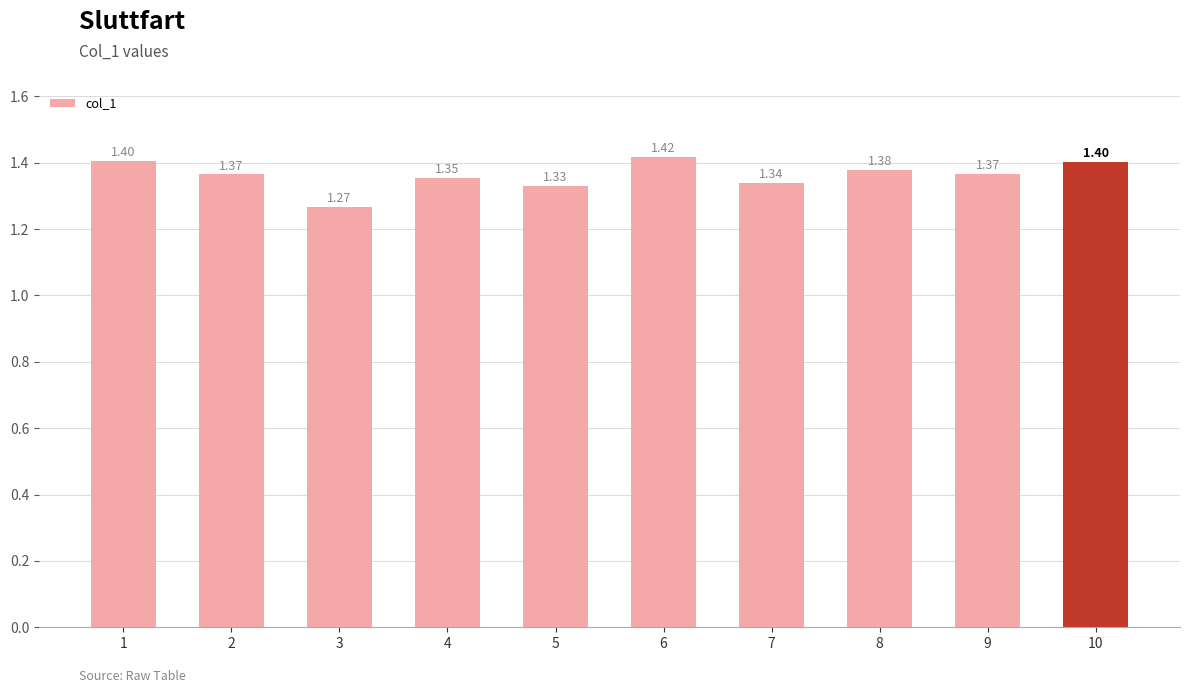

How many bars are there in total?

10